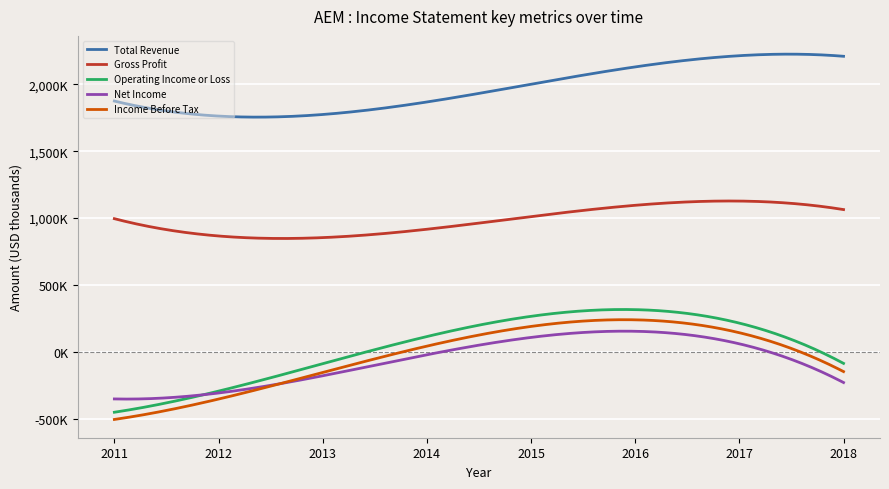

Does the chart display data point markers on the line(s)?

No